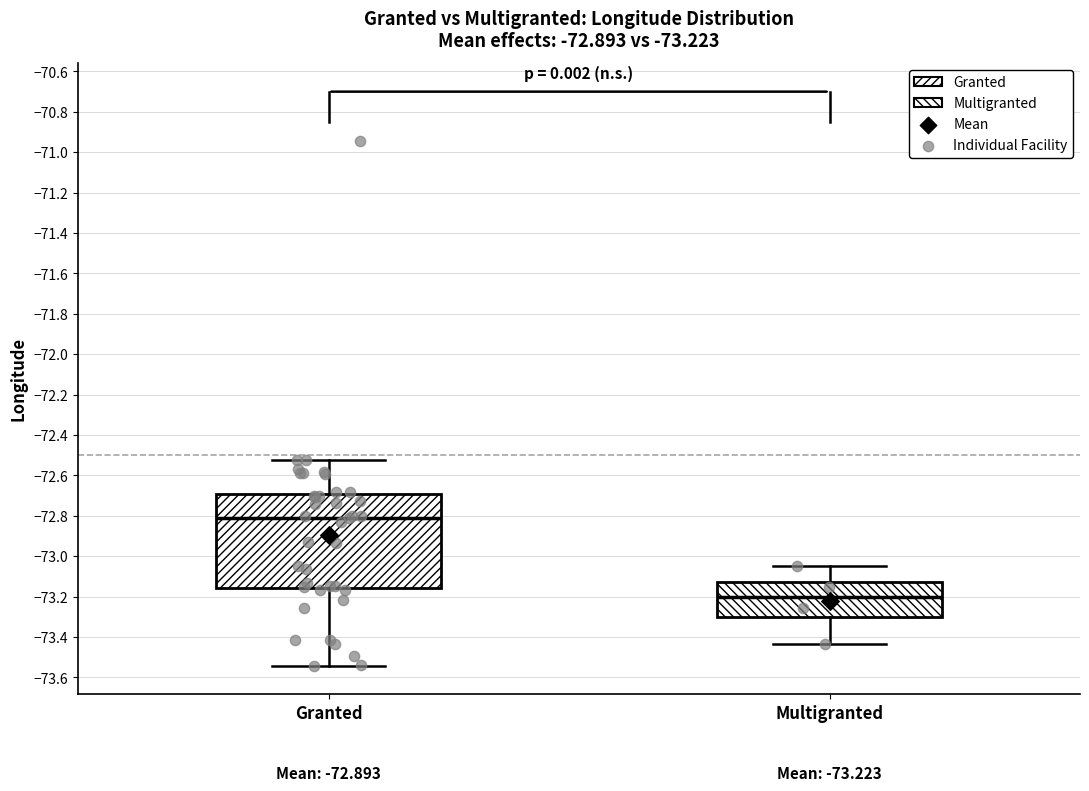

Which box is the tallest, from its lower edge to its upper edge?

Granted